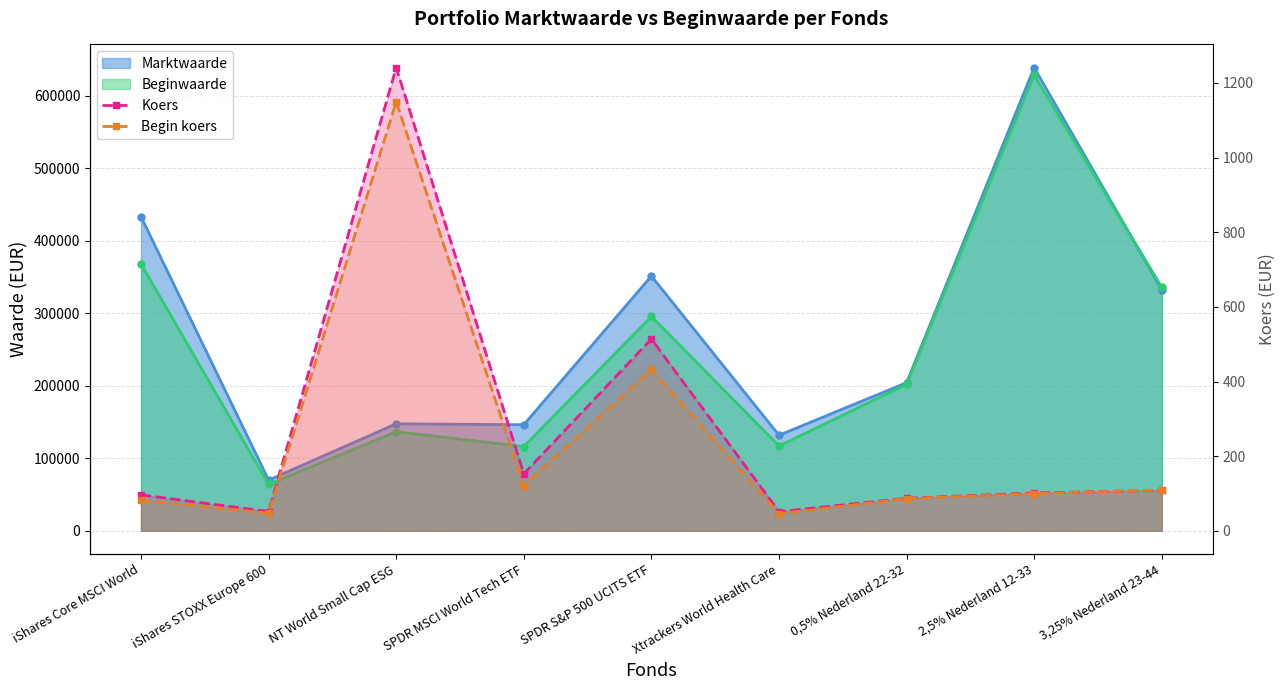

What is the label of the 6th point from the right?

SPDR MSCI World Tech ETF